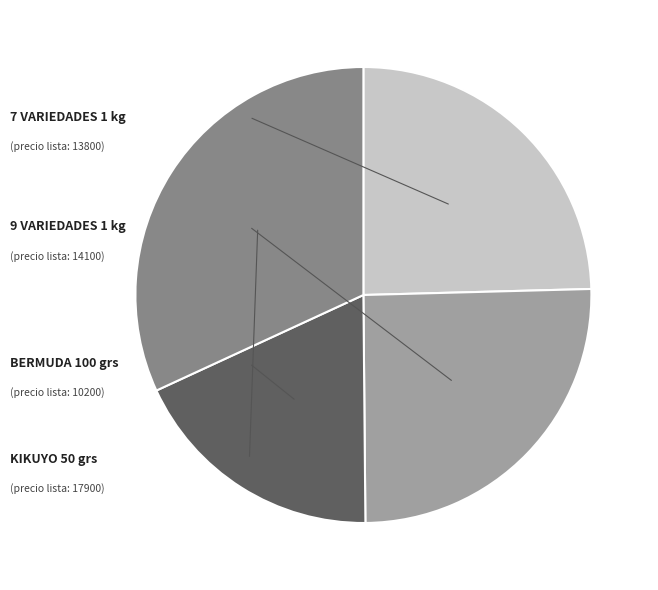

Is there a majority slice in this chart?

No